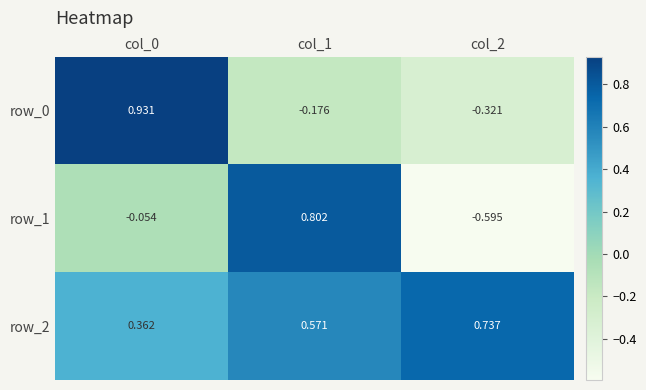

What is the difference between the maximum and minimum values in the row_2 series?

0.4